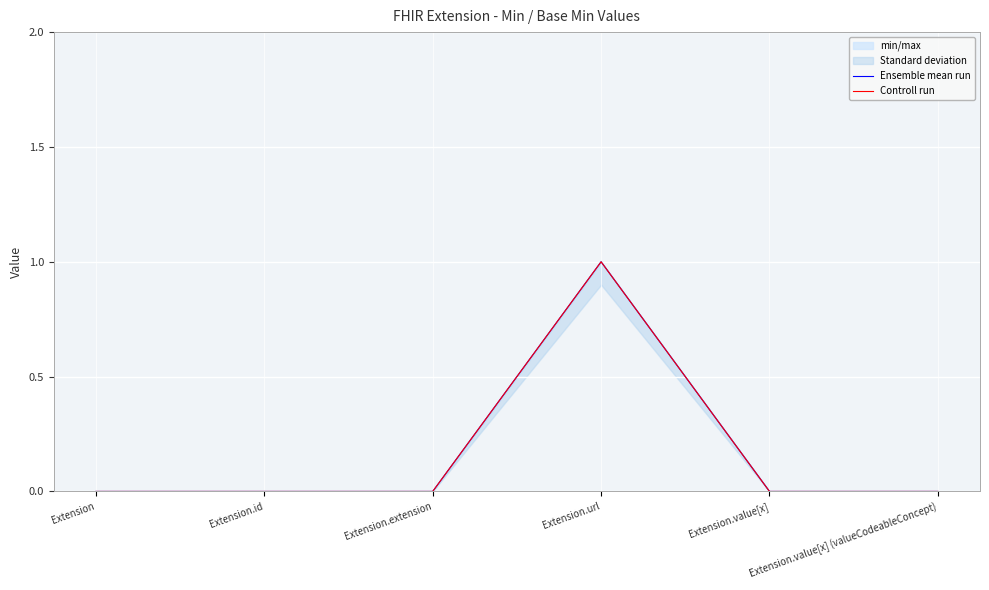

In Ensemble mean run, how many points are higher than both neighbors (excluding endpoints)?

1